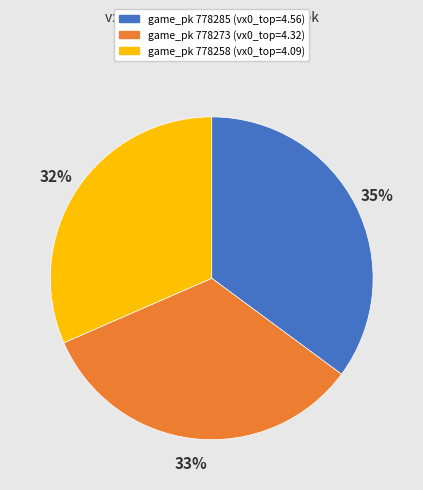

Is there a majority slice in this chart?

No